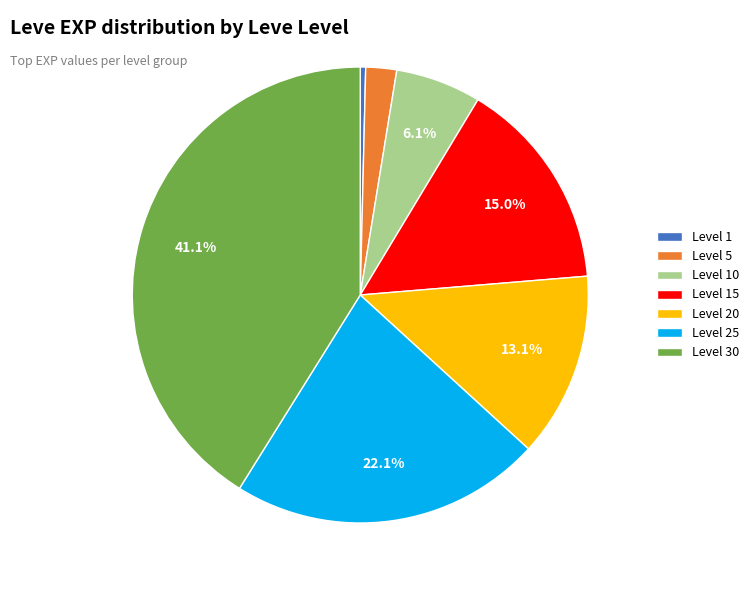

Combined, what portion of the pie is Level 25 and Level 30?

63.2%